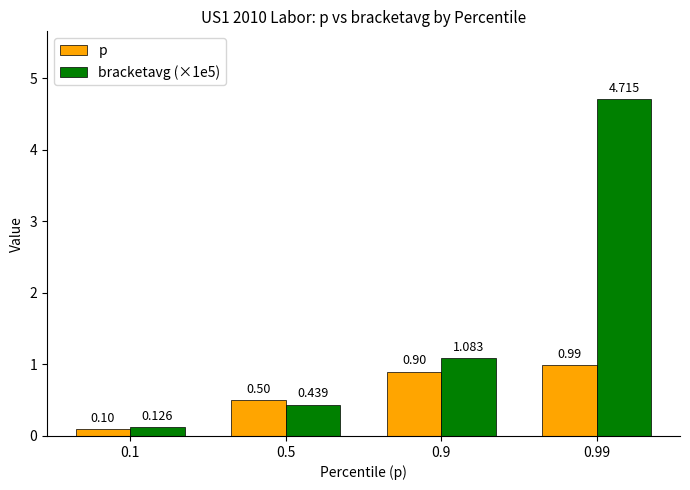

What is the sum of the bracketavg (×1e5) values at 0.9 and 0.99?

5.8